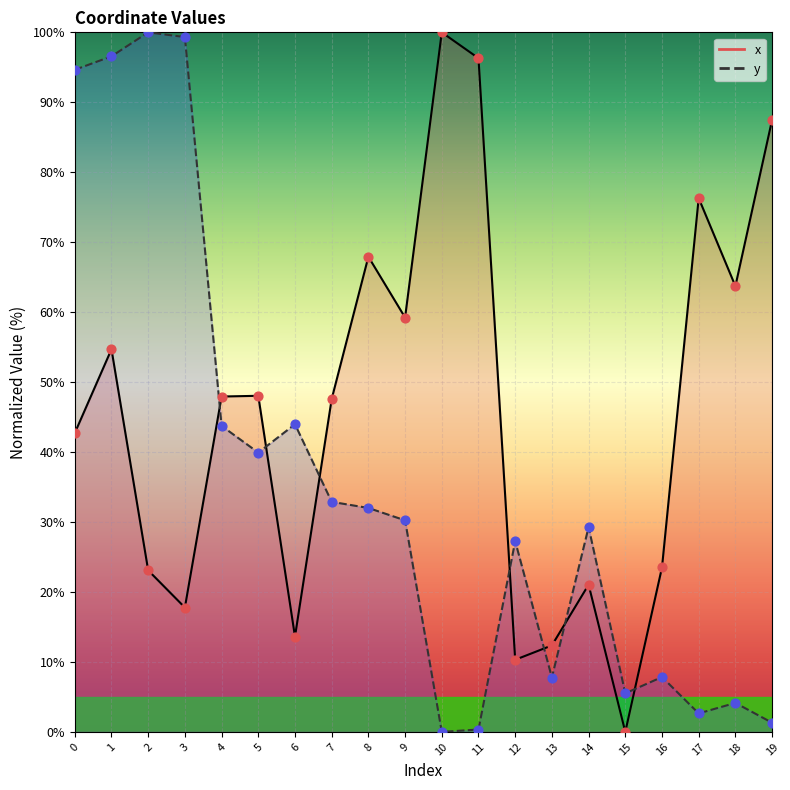

Which series reaches the maximum Y coordinate?

x